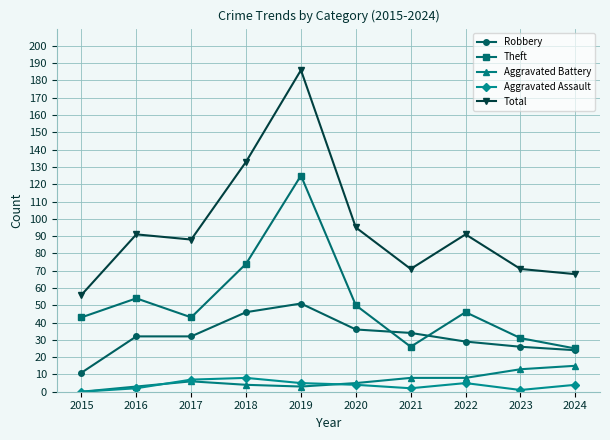

True or false: Aggravated Battery has more than 0 interior local peaks.

True